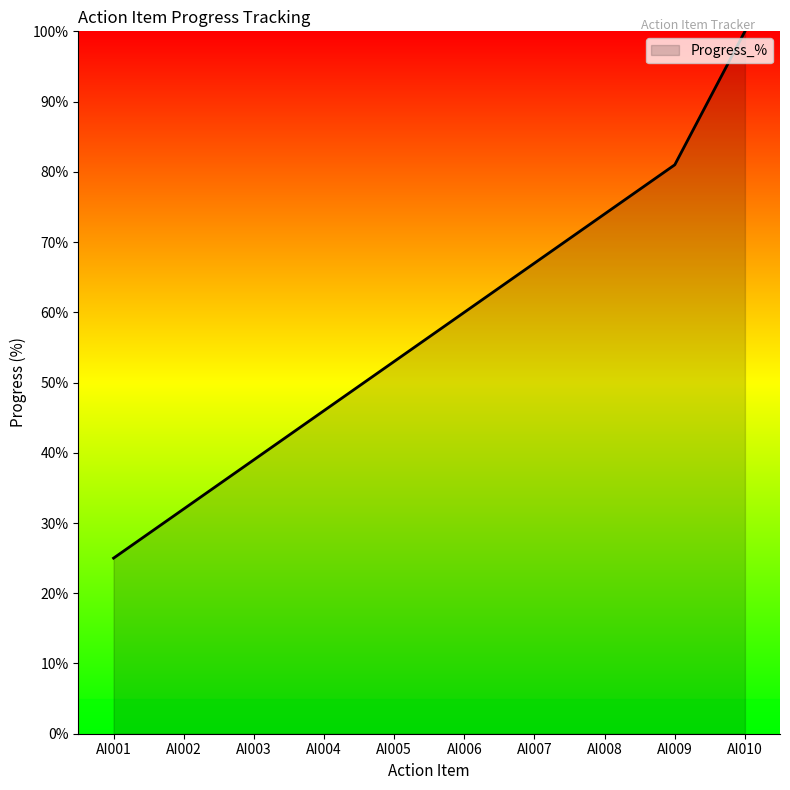

Reading right to left, list all the values displayed in this chart.

100	81	74	67	60	53	46	39	32	25